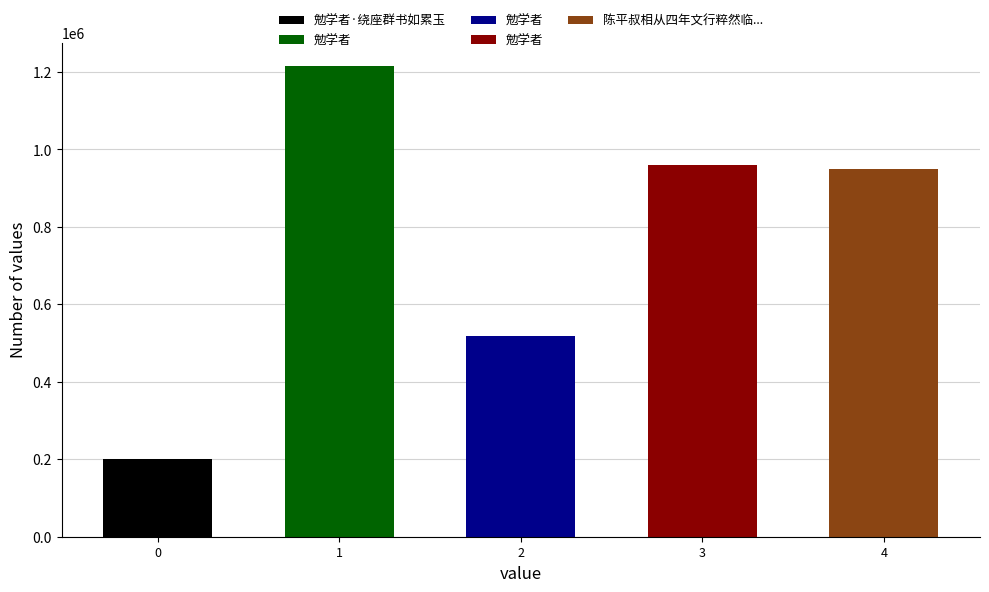

How many values are below 948673?

2